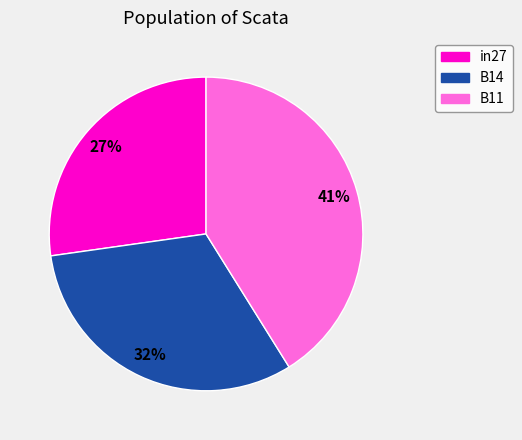

Does B11 account for over 50% of the chart?

No